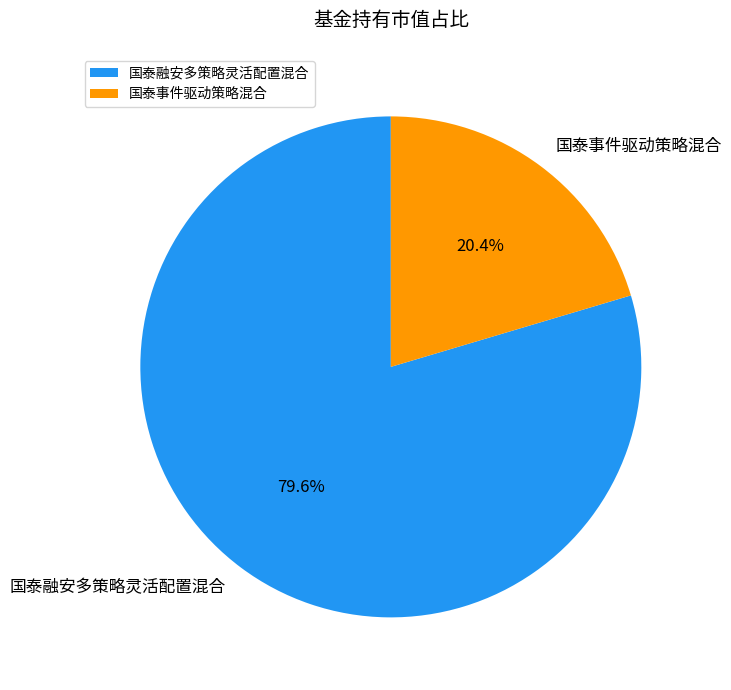

To the nearest percent, what is the difference between the 国泰融安多策略灵活配置混合 and 国泰事件驱动策略混合 slice percentages?

59%